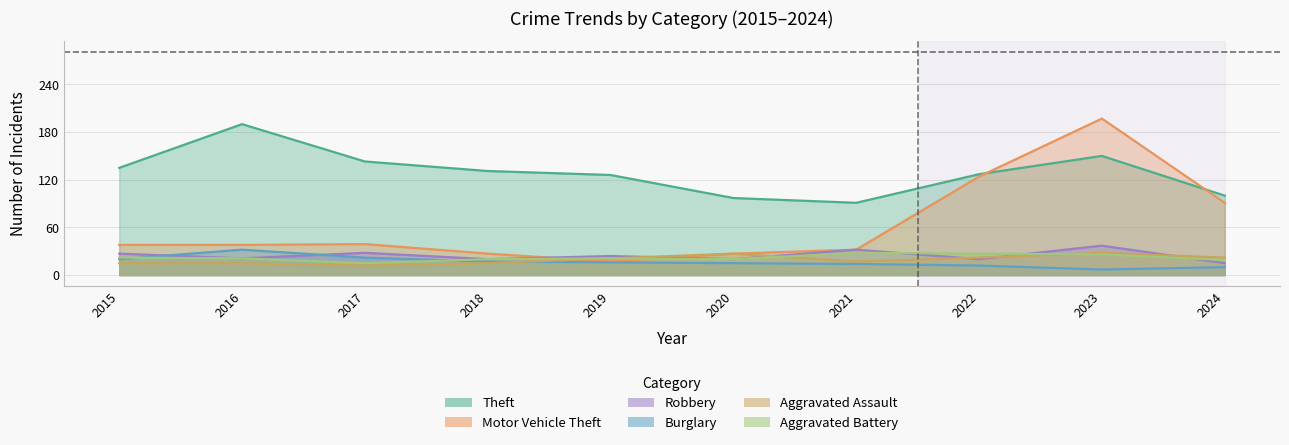

What is the value of the Aggravated Battery point at the 7th from the left?

28